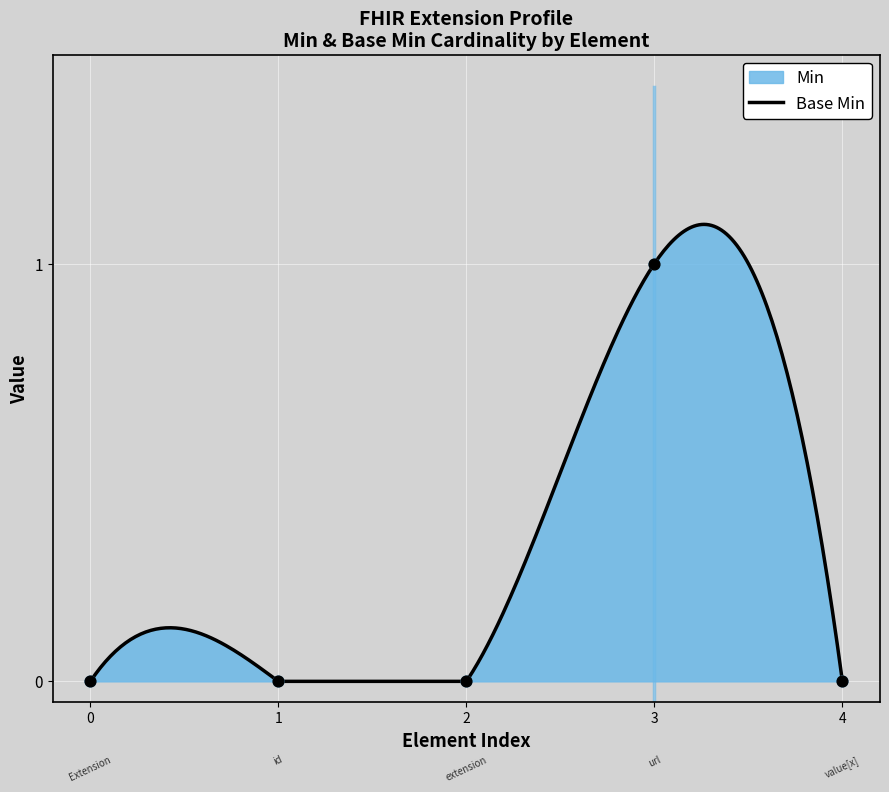

What are all the series names shown in the legend?

Min, Base Min